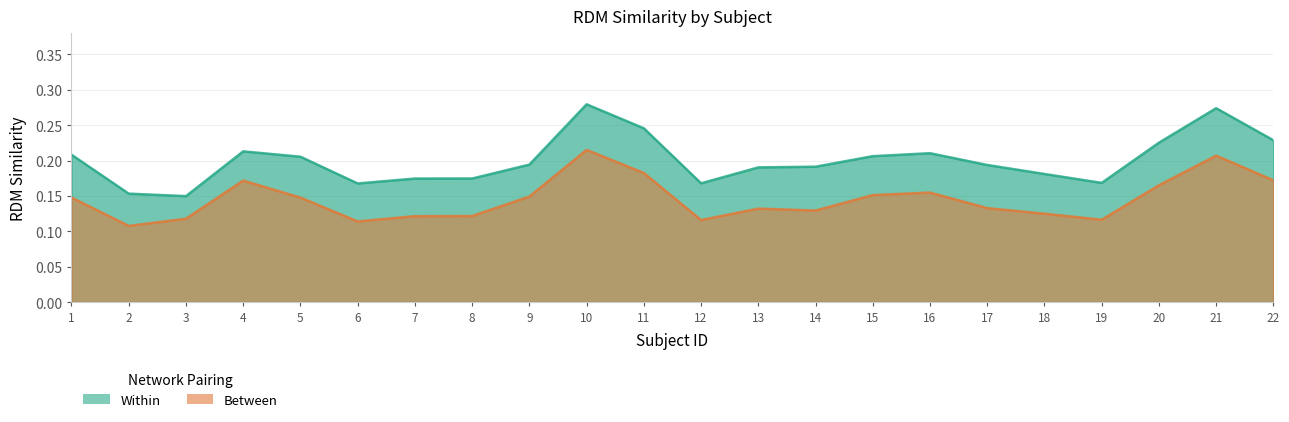

What is the sum of the Between values at 7 and 15?

0.3